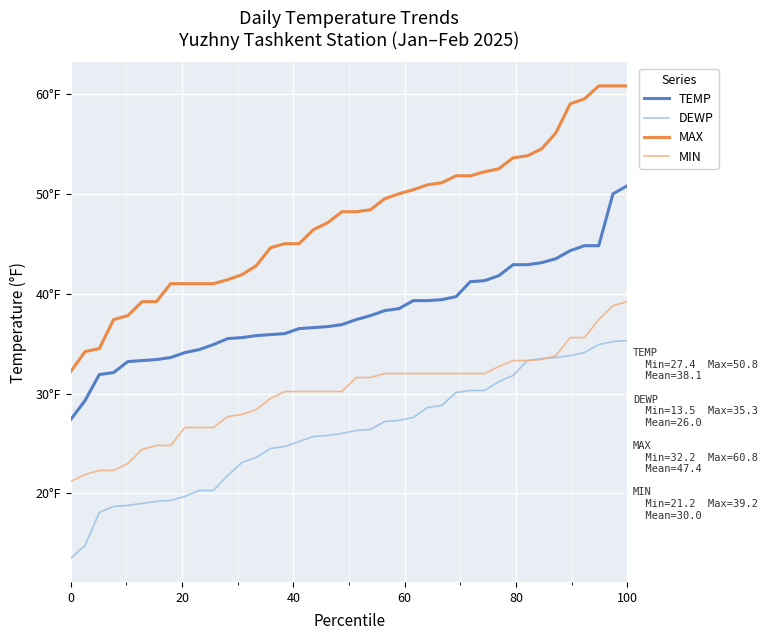

What are all the series names shown in the legend?

TEMP, DEWP, MAX, MIN